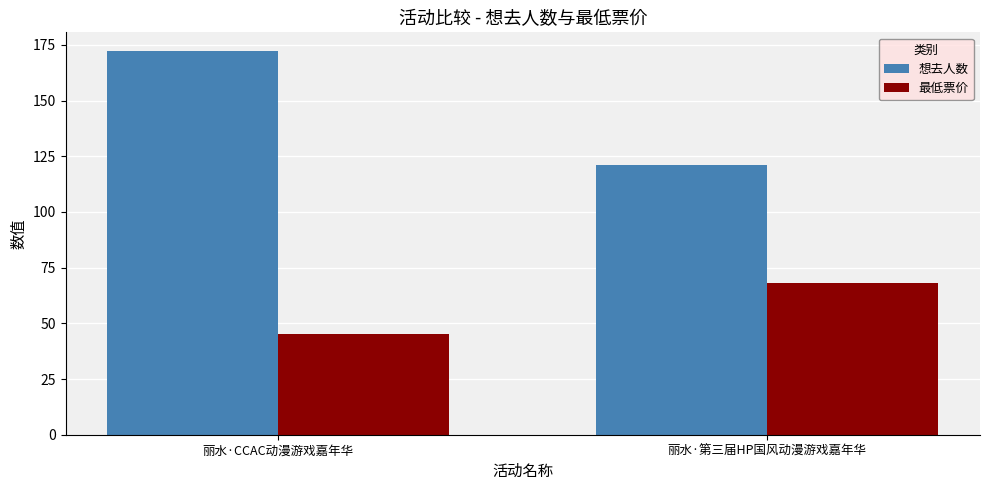

Is it true that 最低票价 equals 94 at 丽水·第三届HP国风动漫游戏嘉年华?

False